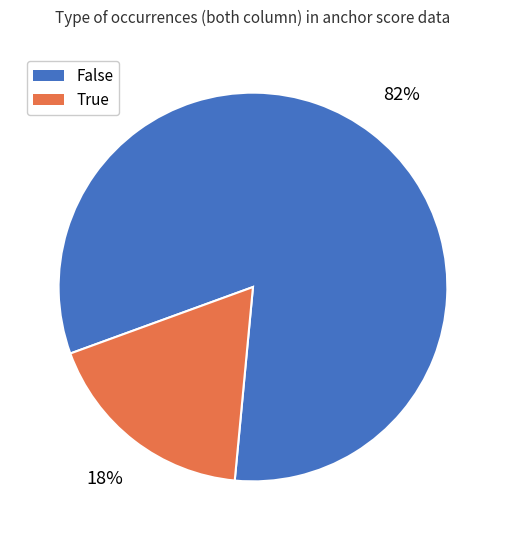

How many slices are in this pie chart?

2